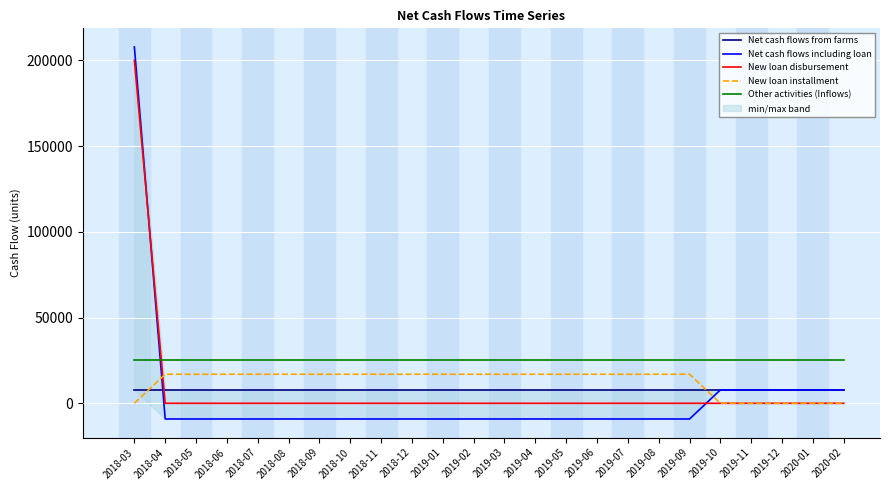

What position from the left is 2018-11?

9